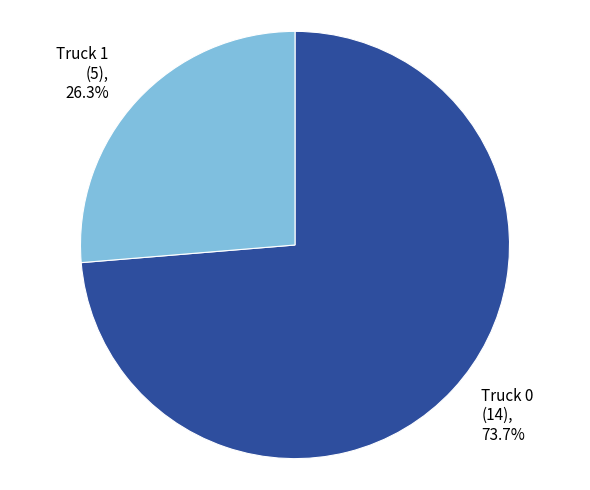

How many slices are in this pie chart?

2